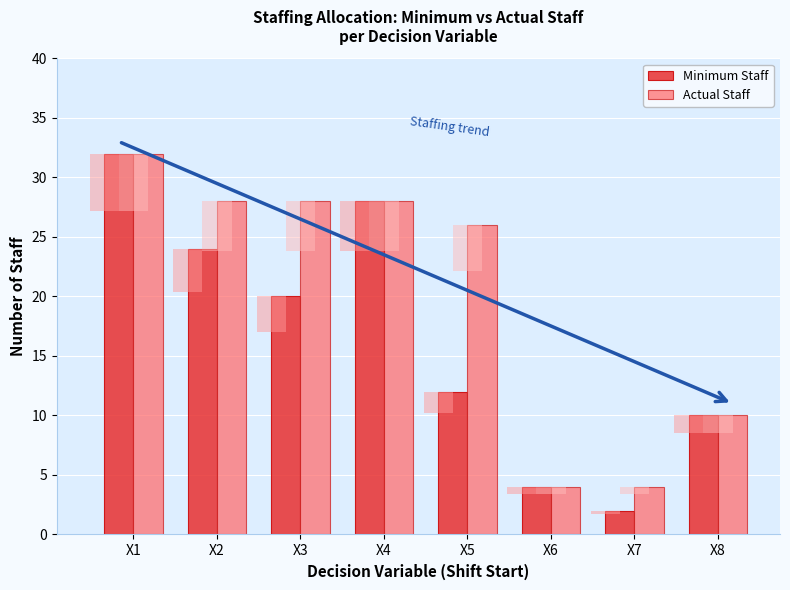

What is the spread (max minus min) of values at X7?

2